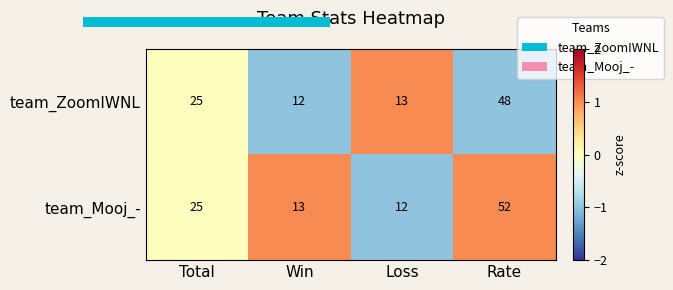

The team_ZoomIWNL series shows 1 at Total. True or false?

False